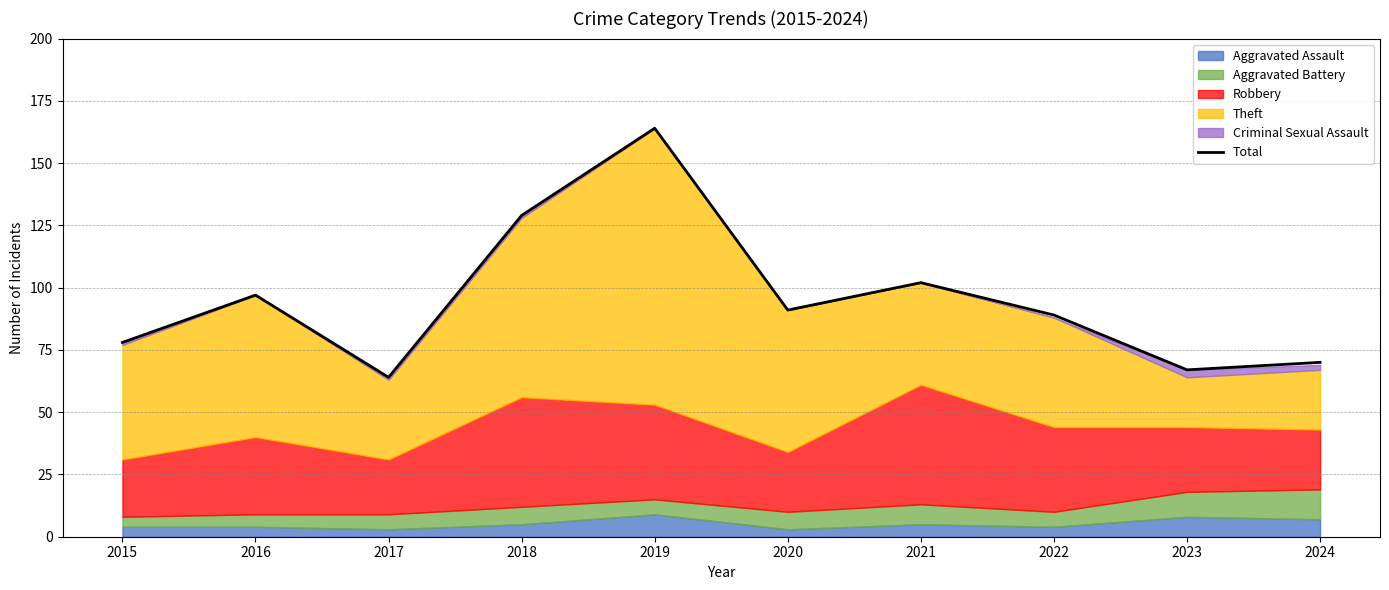

Rank the categories by value from lowest to highest.

2017, 2023, 2024, 2015, 2022, 2020, 2016, 2021, 2018, 2019